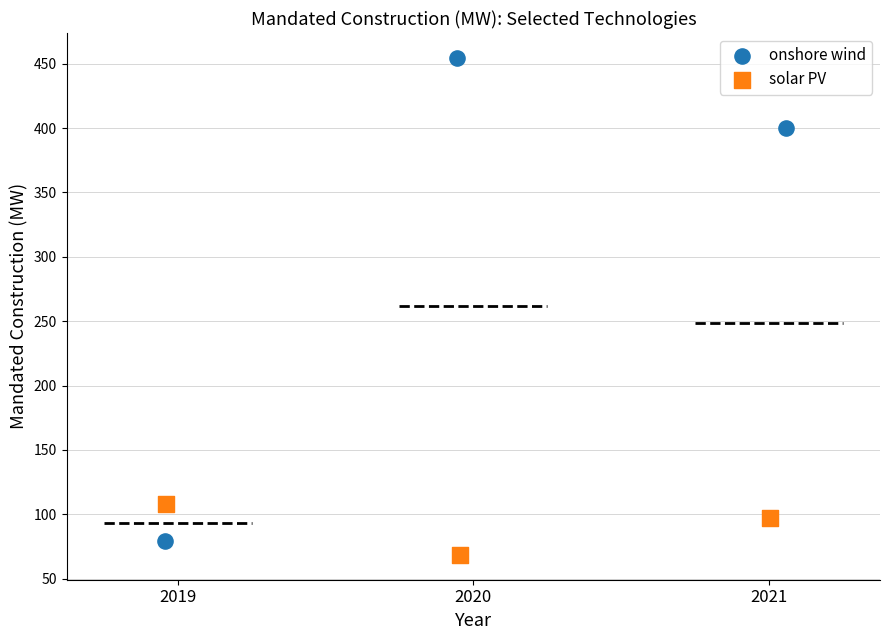

What are all the series names shown in the legend?

onshore wind, solar PV